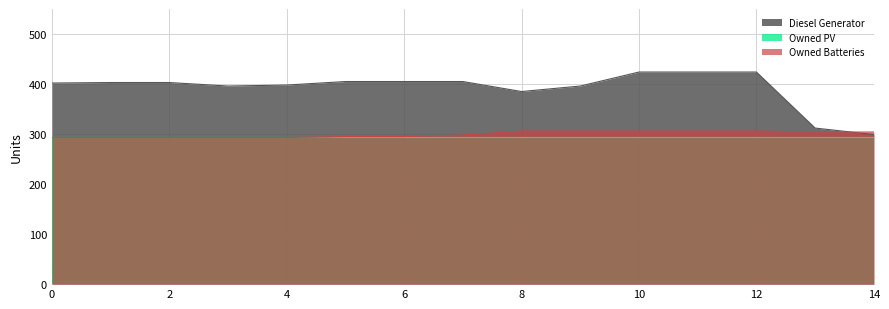

The value of Owned Batteries at 13 is 304. True or false?

True